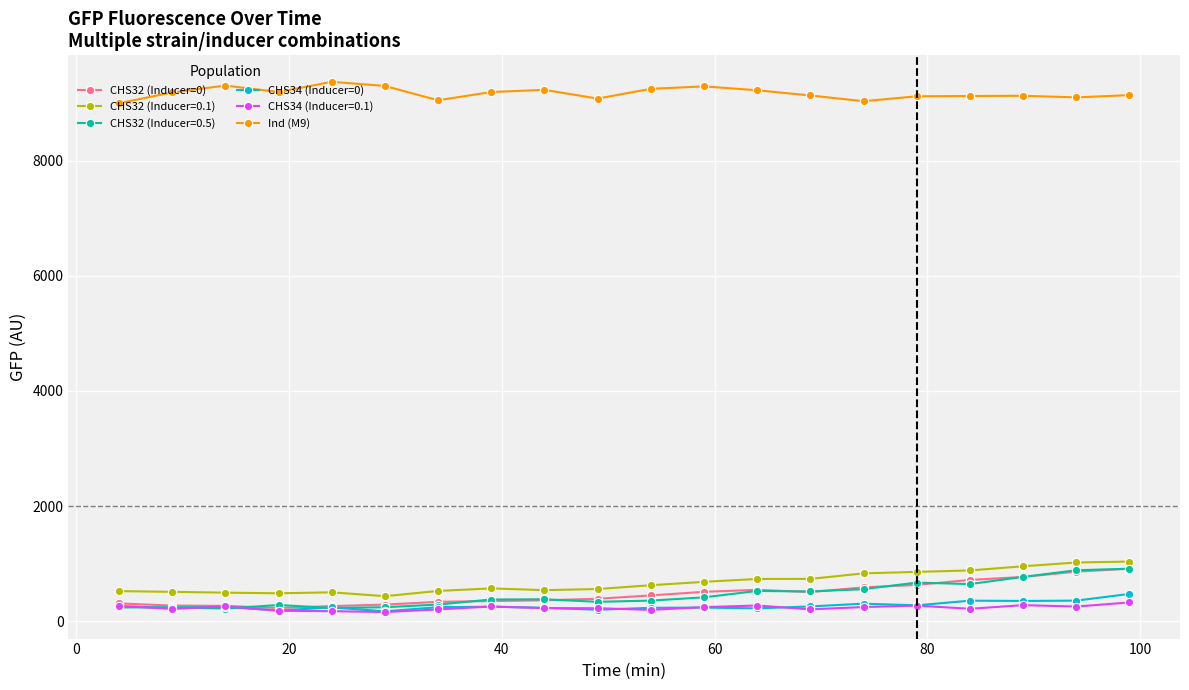

True or false: Ind (M9) has more than 2 interior local peaks.

True